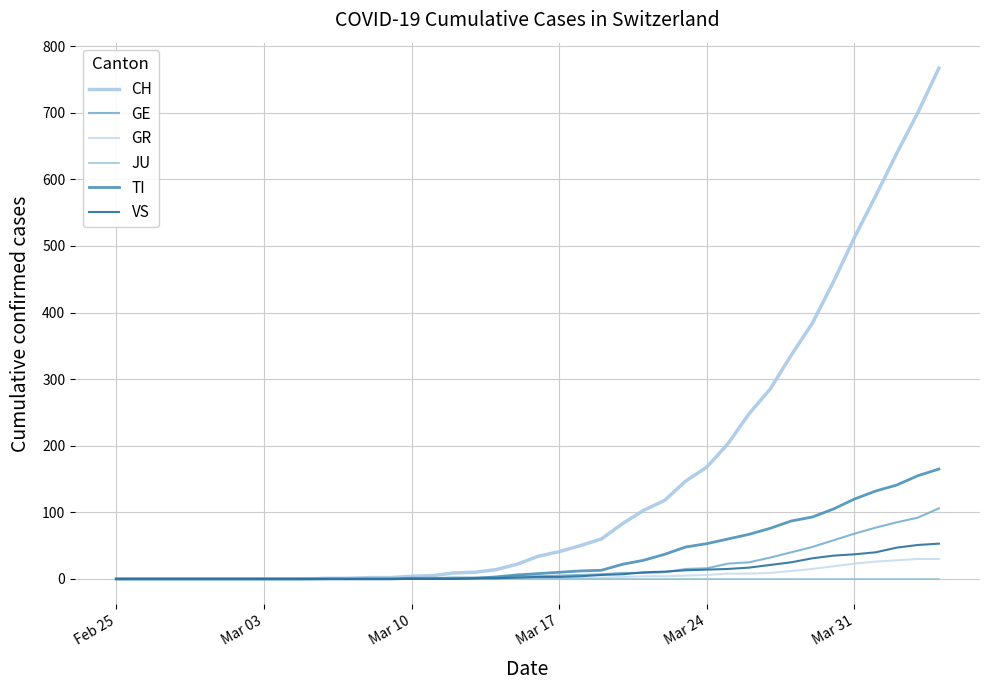

At how many categories does at least one series exceed 650?

2